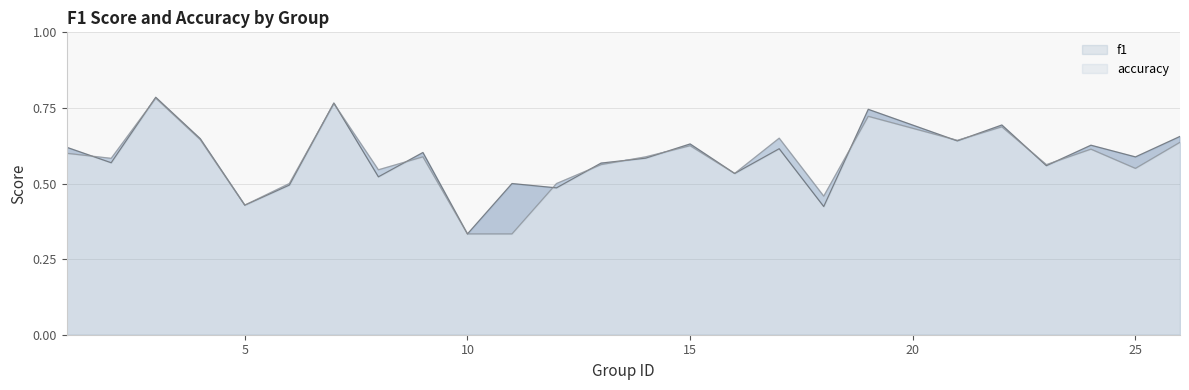

Rank the categories by f1 value from highest to lowest.

3, 7, 19, 22, 26, 4, 21, 15, 24, 1, 17, 9, 25, 14, 2, 13, 23, 16, 8, 11, 6, 12, 5, 18, 10